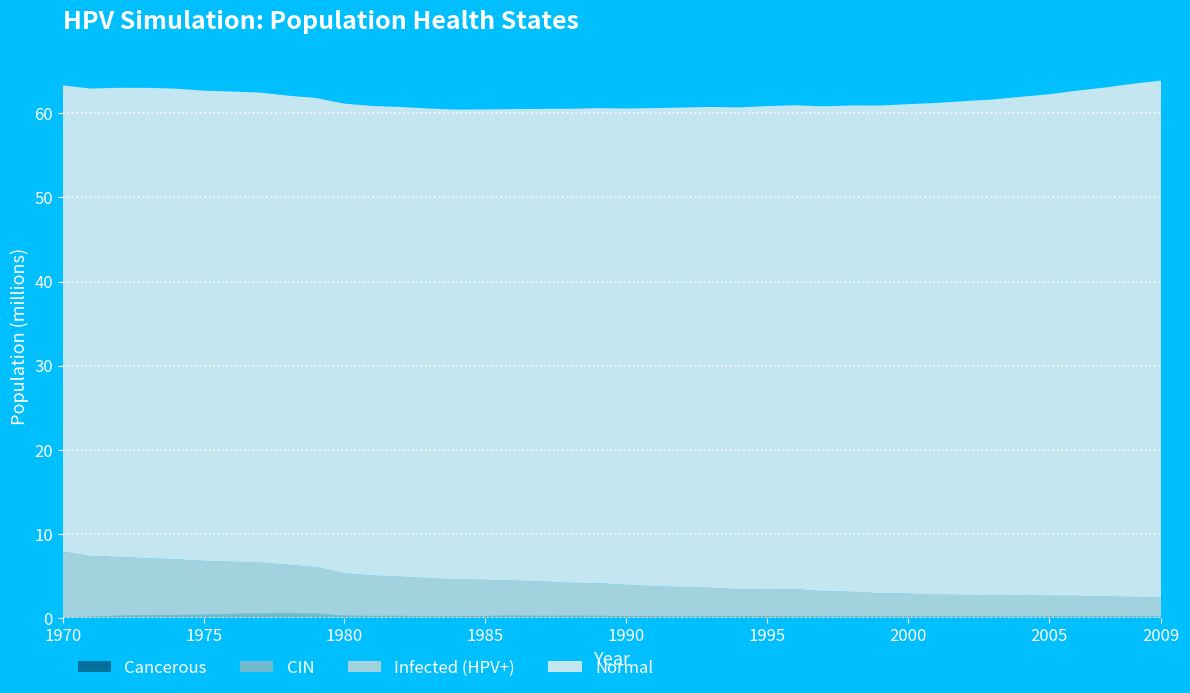

Reading left to right, extract all data points from this chart.

n_normal: 55452344.0	55577896.0	55801768.0	55931760.0	55957320.0	55918708.0	55905376.0	55884544.0	55795104.0	55780664.0	55847880.0	55844544.0	55843712.0	55845380.0	55855100.0	55930376.0	56068420.0	56198136.0	56367848.0	56485896.0	56643944.0	56845320.0	57031700.0	57178360.0	57295016.0	57424176.0	57551944.0	57656664.0	57825544.0	57998864.0	58198296.0	58471892.0	58706880.0	58948252.0	59248792.0	59628216.0	60072080.0	60531496.0	61017304.0	61498108.0
n_infected: 7810659.0	7219582.0	6962930.5	6773497.0	6621283.0	6385464.0	6202697.0	6054094.0	5761889.0	5525235.5	5028042.0	4793611.0	4659174.5	4528626.5	4376135.5	4291974.0	4153370.5	4084485.8	3913940.0	3877831.0	3710063.0	3552849.8	3484520.5	3371749.0	3202592.5	3197037.0	3205370.0	2990382.5	2908165.0	2729842.0	2700954.5	2584017.0	2549019.0	2514298.8	2548741.2	2451802.5	2445691.5	2355974.5	2310421.8	2237092.8
n_cin: 74995.6	153602.2	282205.9	333591.8	364145.6	402754.4	484416.4	535802.3	546635.0	517747.8	274150.8	241374.9	249707.8	196655.3	208321.2	237486.2	280261.5	243041.5	258873.9	252207.6	221098.3	221653.8	173878.8	211932.2	207210.2	239708.3	207765.8	183600.5	200266.2	196377.5	187766.9	172767.8	186378.1	173045.5	158879.7	175823.1	176656.4	173878.8	189433.5	153324.5
n_cancerous: 0.0	0.0	0.0	277.8	277.8	1111.0	1388.8	2222.1	3610.9	6110.8	6666.3	7777.3	7777.3	7221.8	7499.6	8610.6	8610.6	8610.6	8610.6	7499.6	7499.6	7777.3	7777.3	8055.1	6944.0	6666.3	7221.8	9443.9	8888.4	9166.1	9999.4	12777.0	13332.6	13332.6	13332.6	13888.1	14721.4	14443.6	13332.6	13332.6